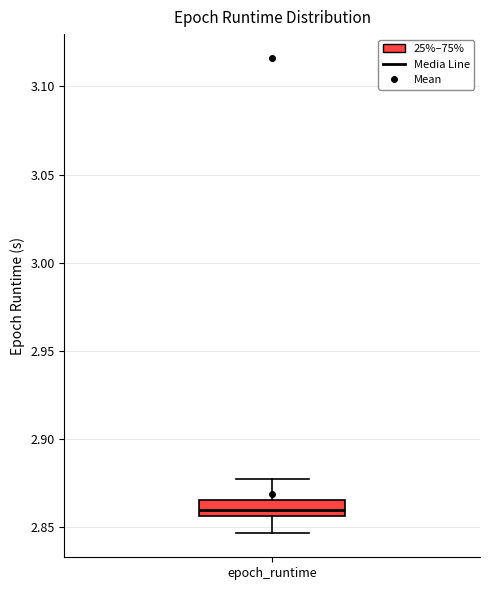

Transcribe this box plot: give where the median line is, the range the box spans, and where the two whiskers end, as read against the y-axis. The values are not printed on the chart, so give them approximately, as read against the axis.

median 2.860, box 2.855 to 2.865, whiskers 2.845 to 2.875